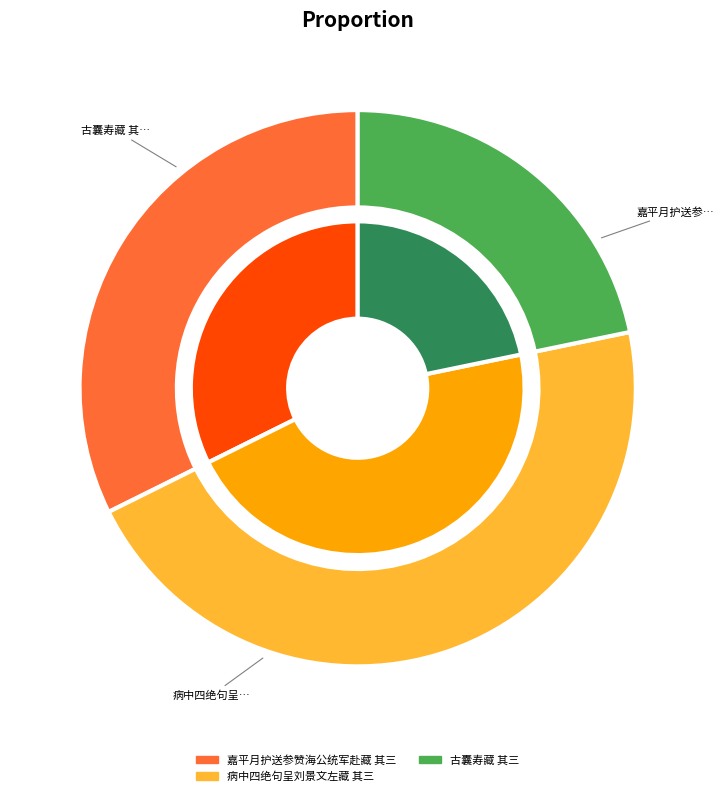

To the nearest percent, what is the difference between the largest and smallest slice percentages?

24%